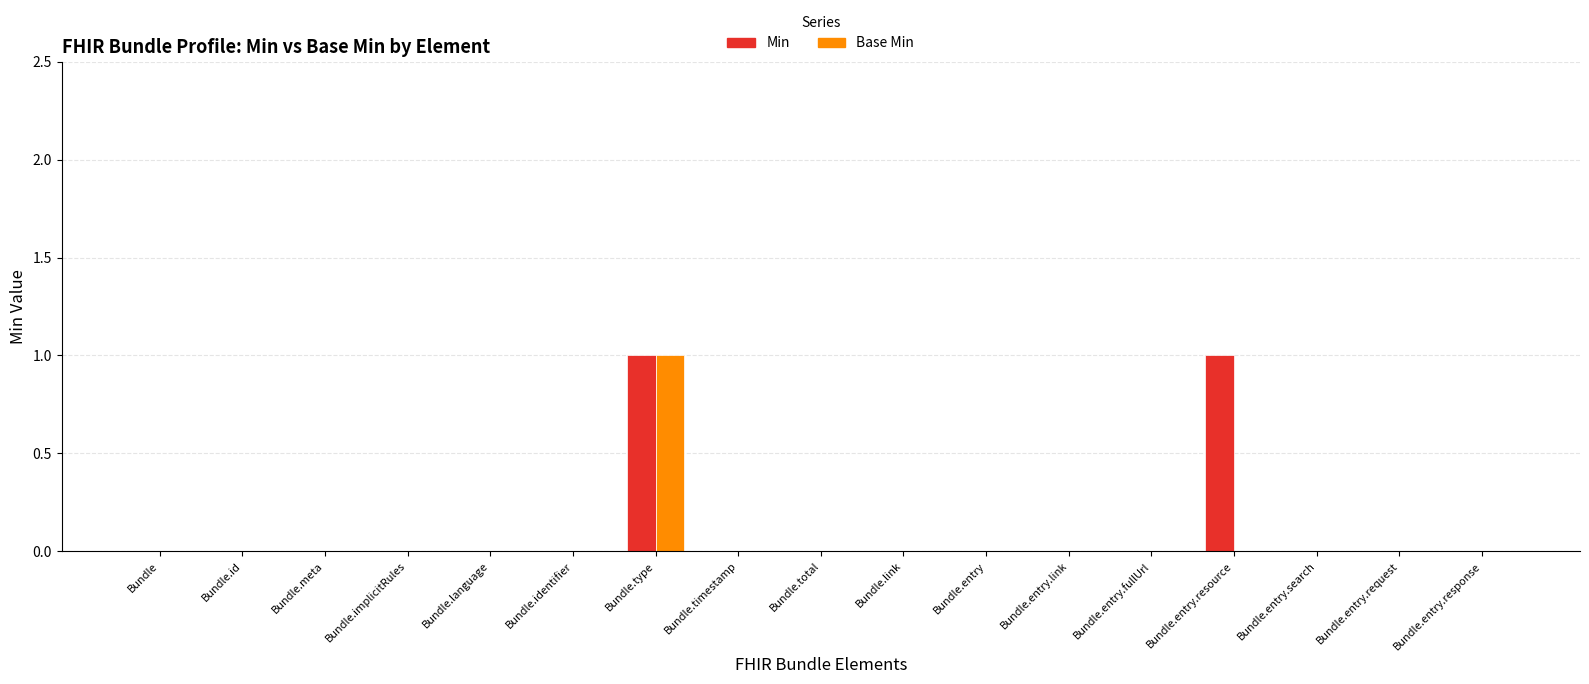

True or false: Min has a value of 0 at Bundle.entry.

True